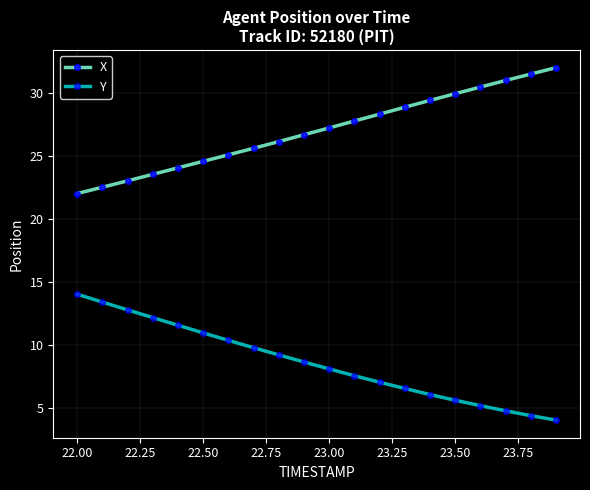

True or false: Y and X cross at least once.

False